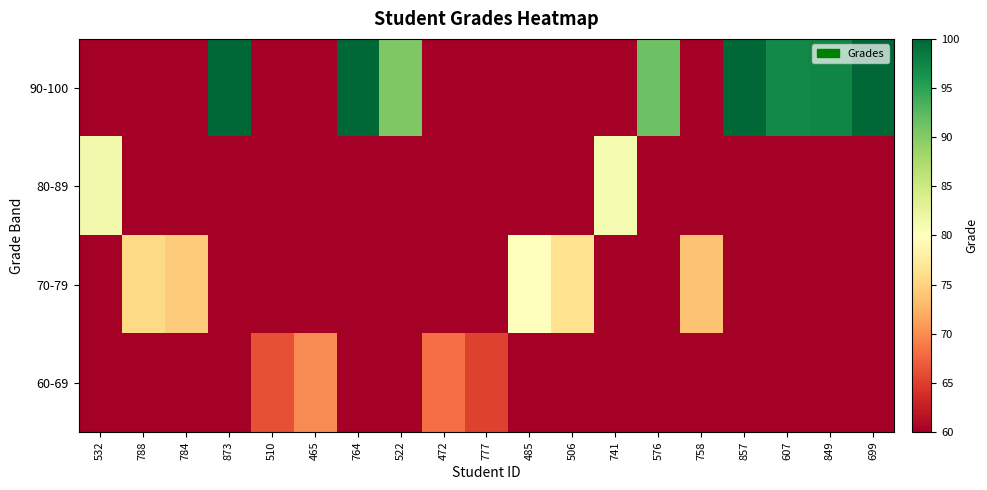

At which category is the sum across all series the highest?

873